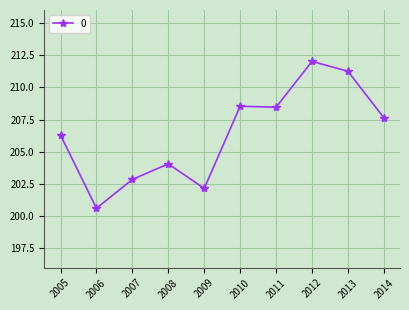

What is the value of the 9th point from the left?

211.2